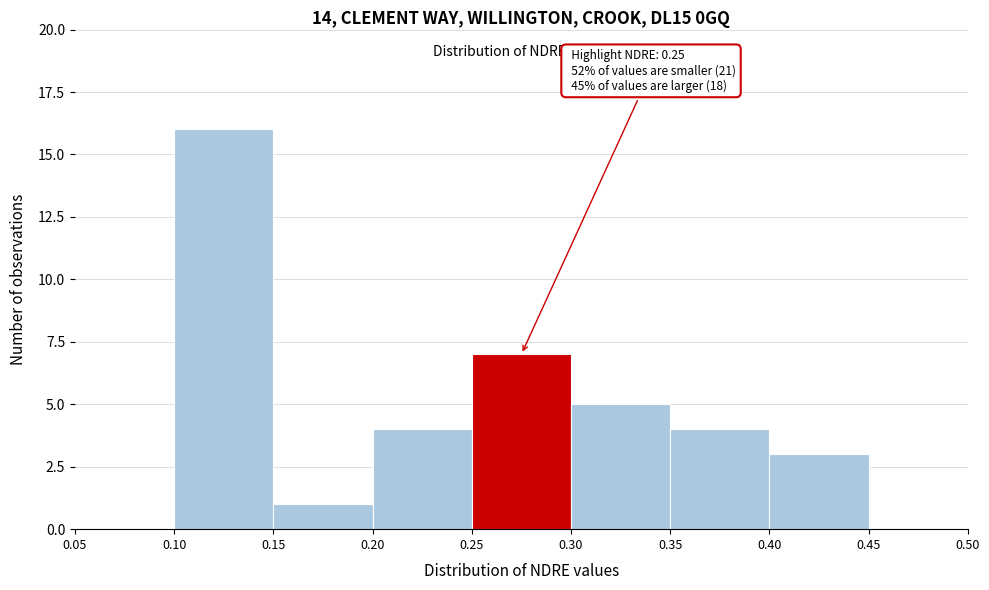

Which range on the x-axis has the tallest bar?

0.10 to 0.15